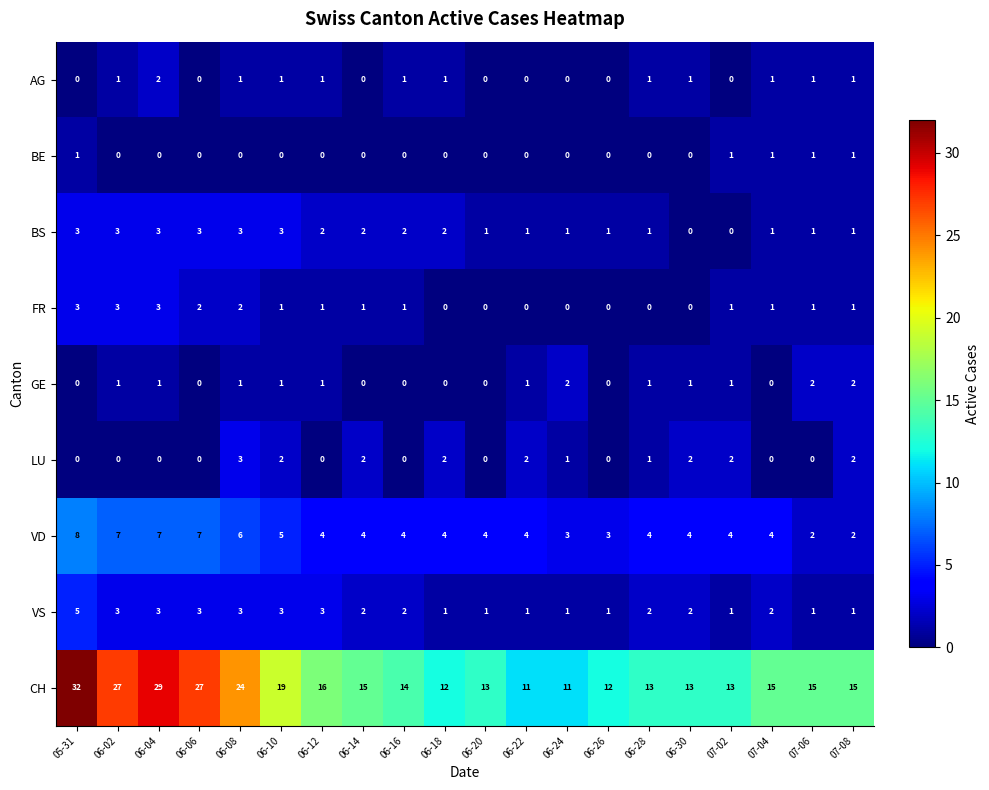

The VS series shows 1 at 06-18. True or false?

True